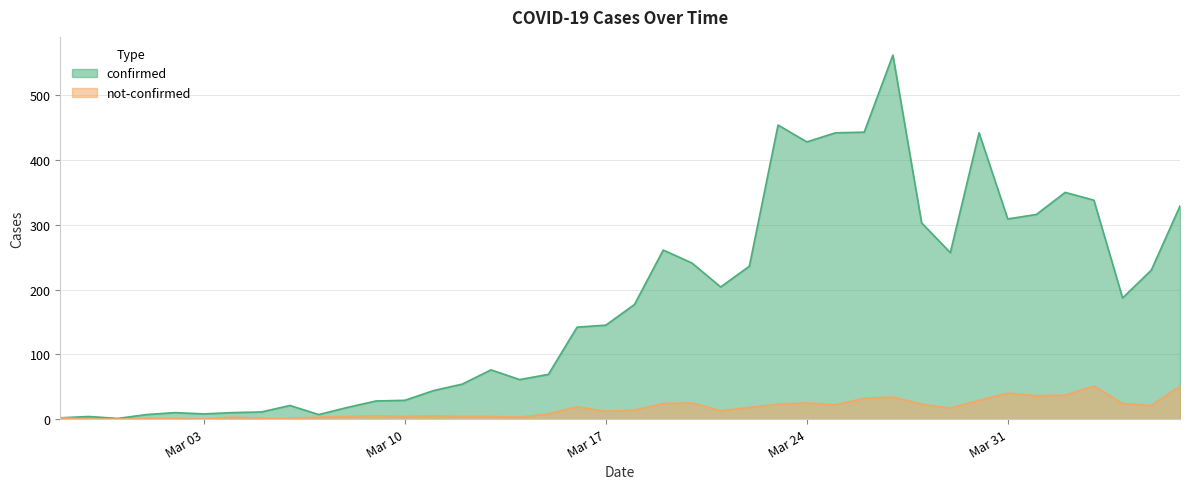

What position from the right is 2020-03-30?

8